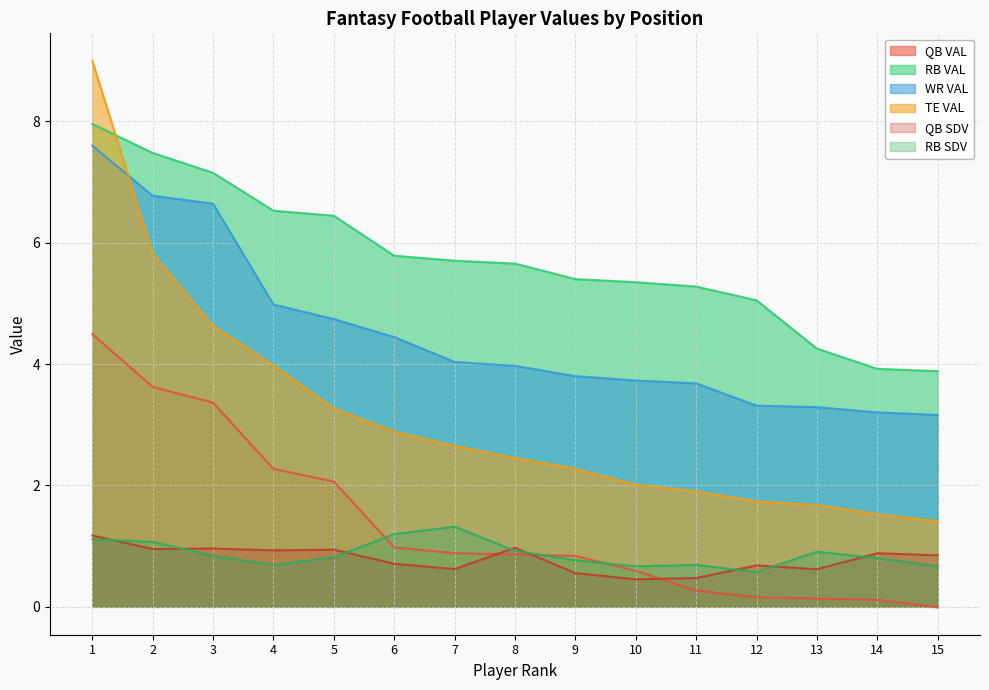

Is the value of TE VAL at 2 greater than the value of QB SDV at 2?

Yes